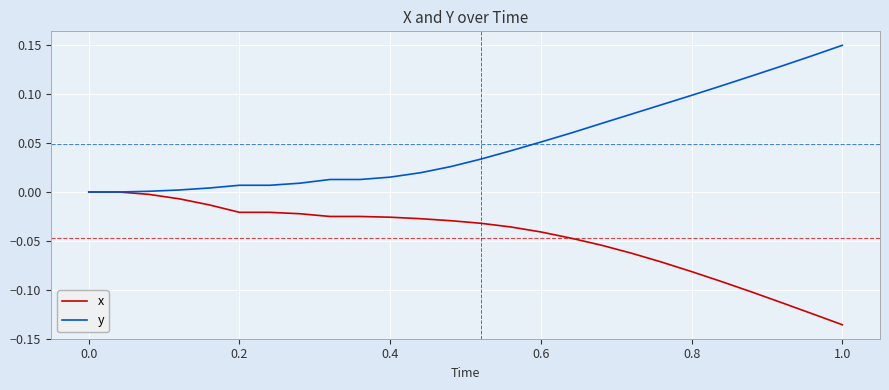

Which series has the largest total across all categories?

y